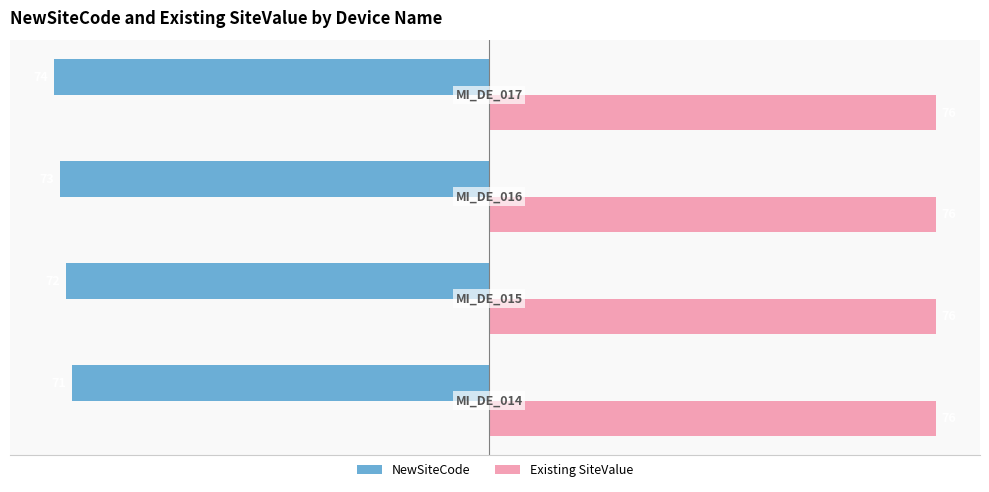

What is the highest value of the NewSiteCode series?

-71